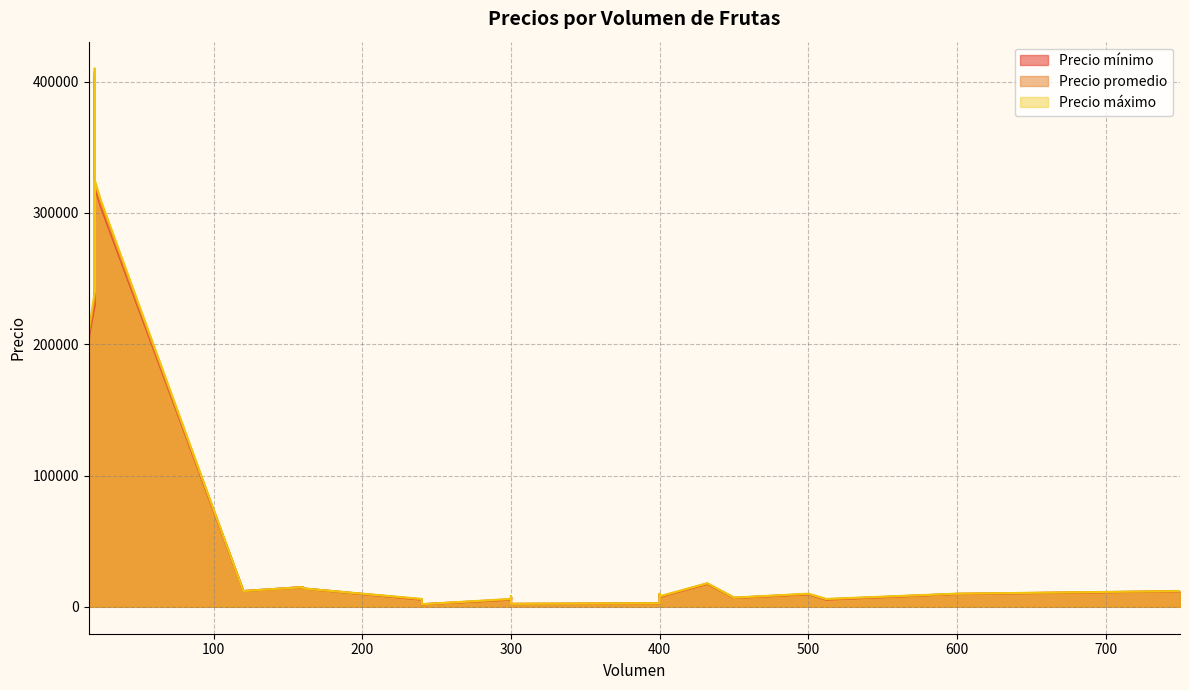

What is the difference between the highest and lowest values at 240?

500